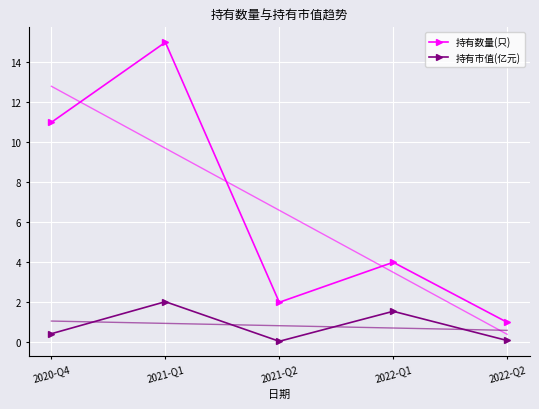

What is the average value of the 持有市值(亿元) series?

0.8